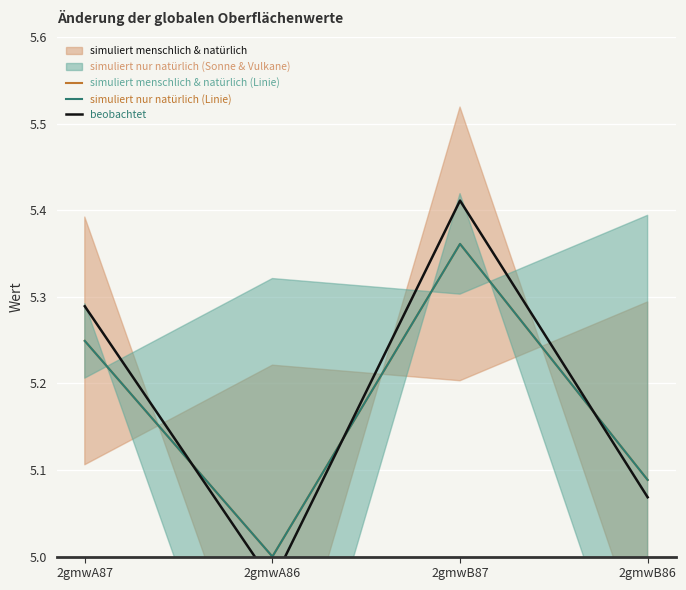

How many data points does each series have?

4